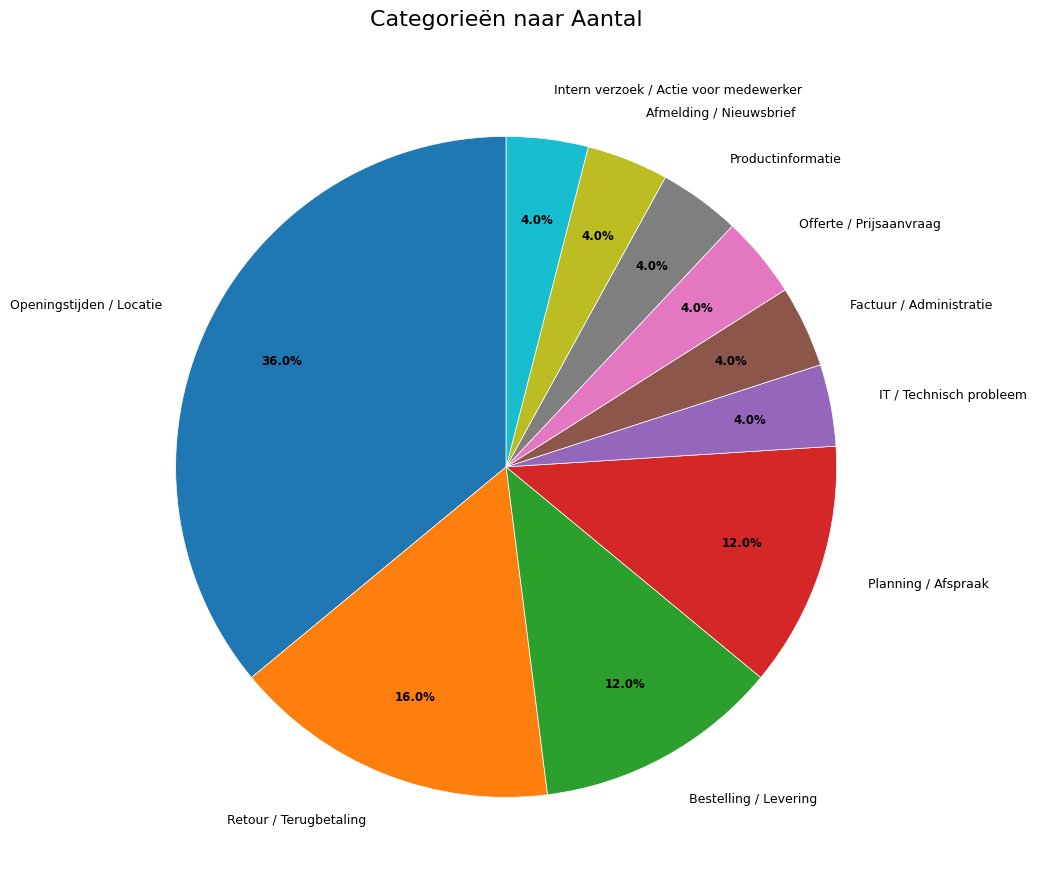

Is there any slice that represents more than half of the pie?

No